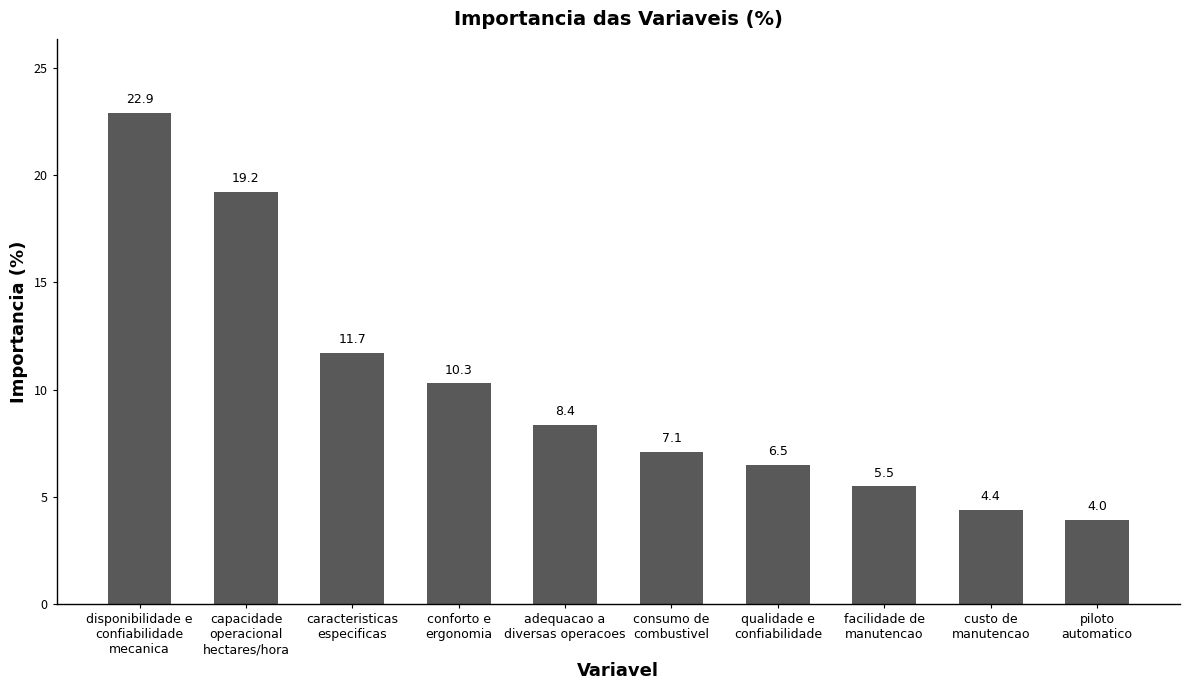

The chart shows a value of 22.9 at disponibilidade e
confiabilidade
mecanica. True or false?

True